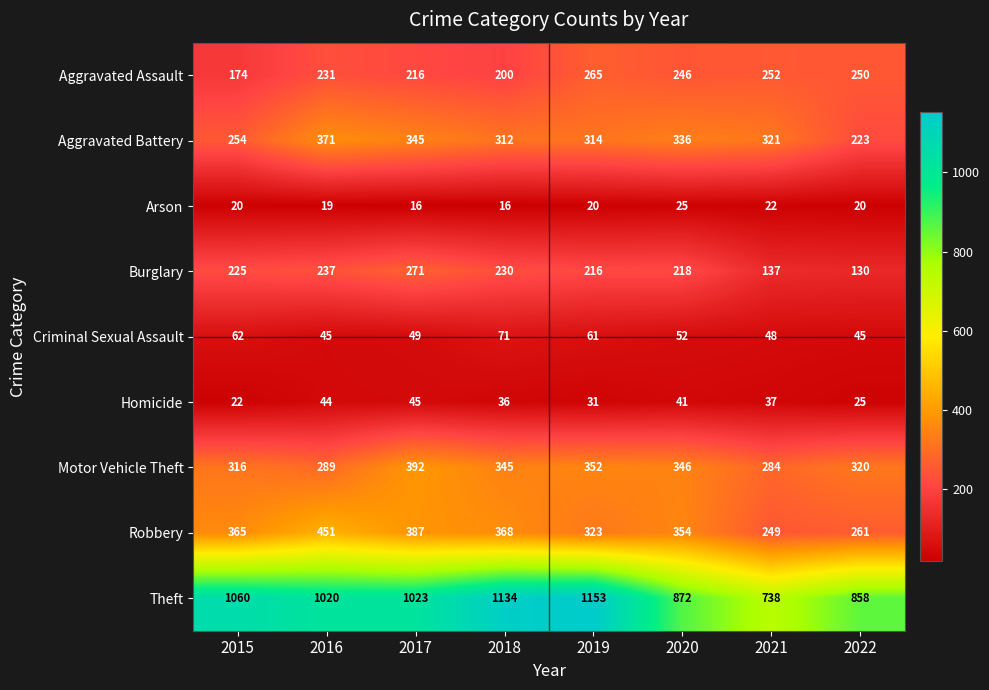

Which series has the largest range (max minus min)?

Theft